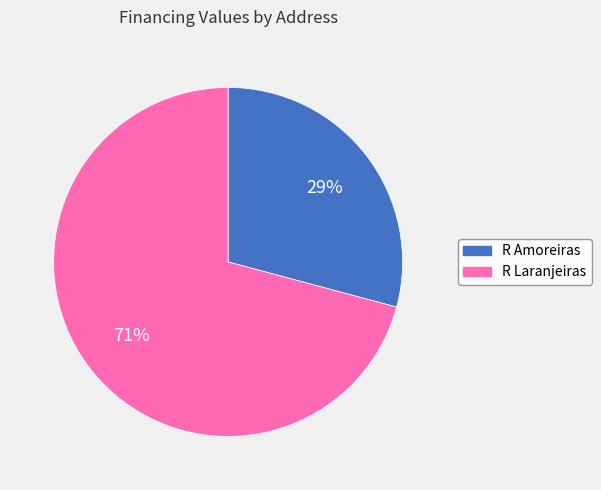

How many slices are in this pie chart?

2